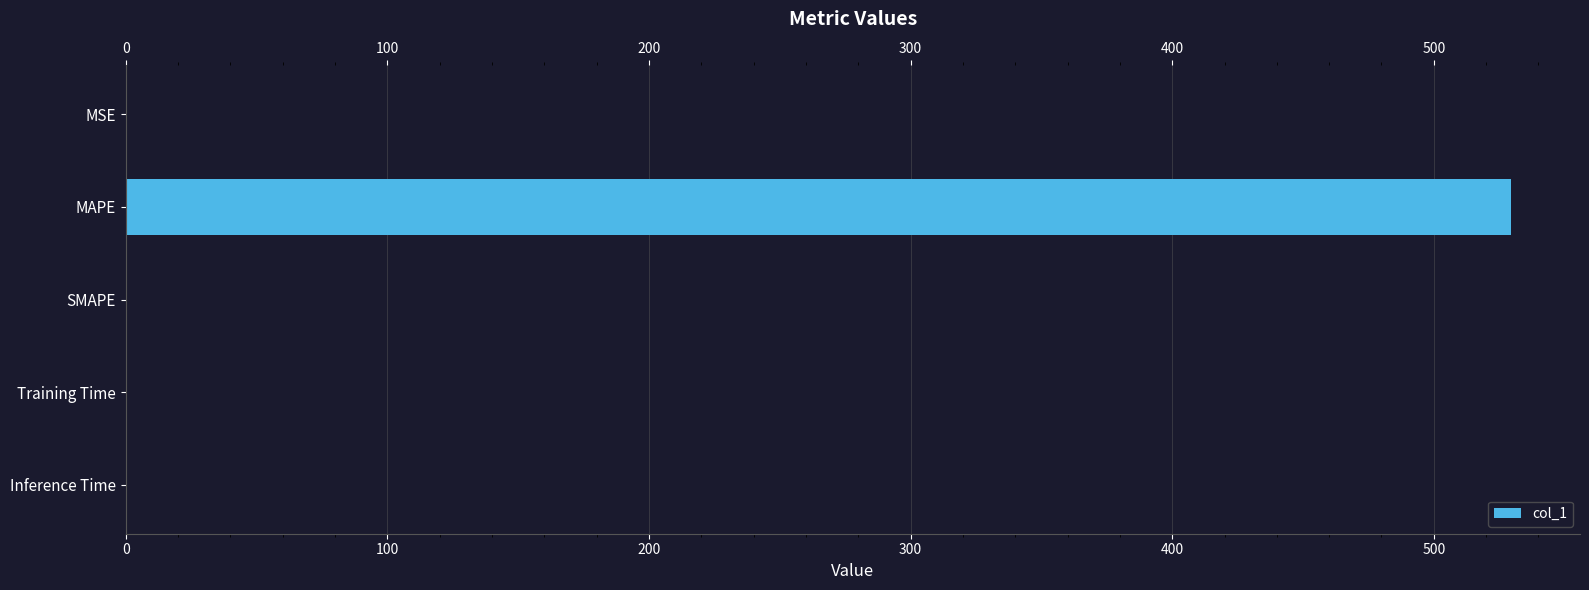

Which has a higher value, SMAPE or MAPE?

MAPE